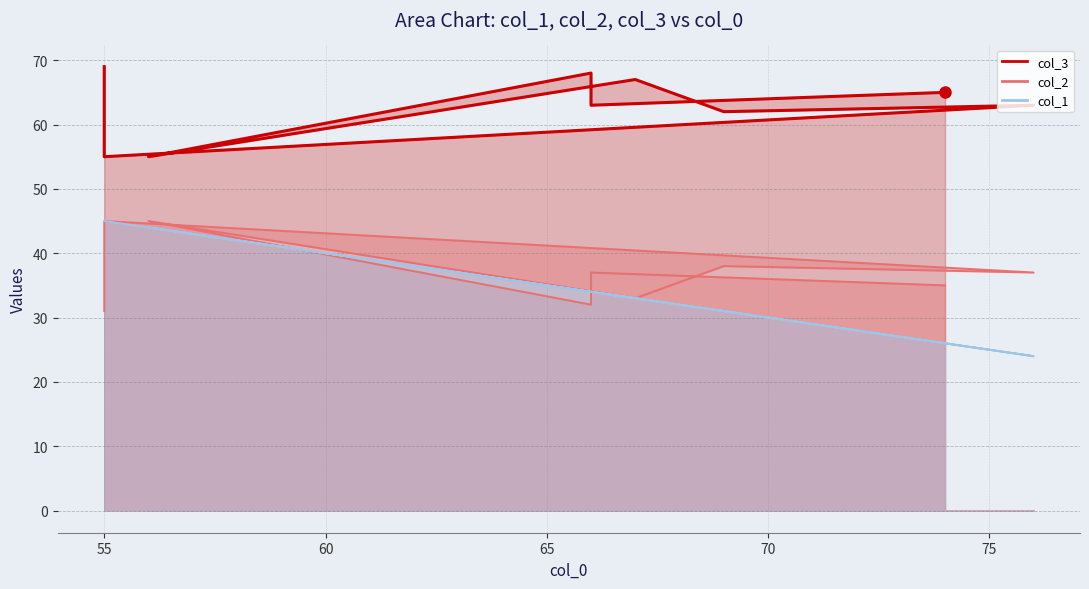

What is the greatest value displayed?

69